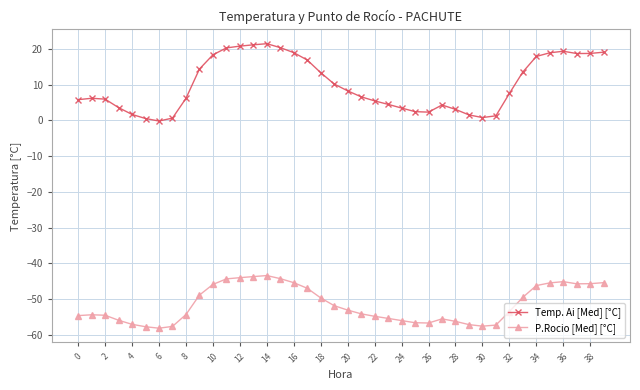

True or false: Temp. Ai [Med] [°C] and P.Rocio [Med] [°C] intersect in this chart.

False